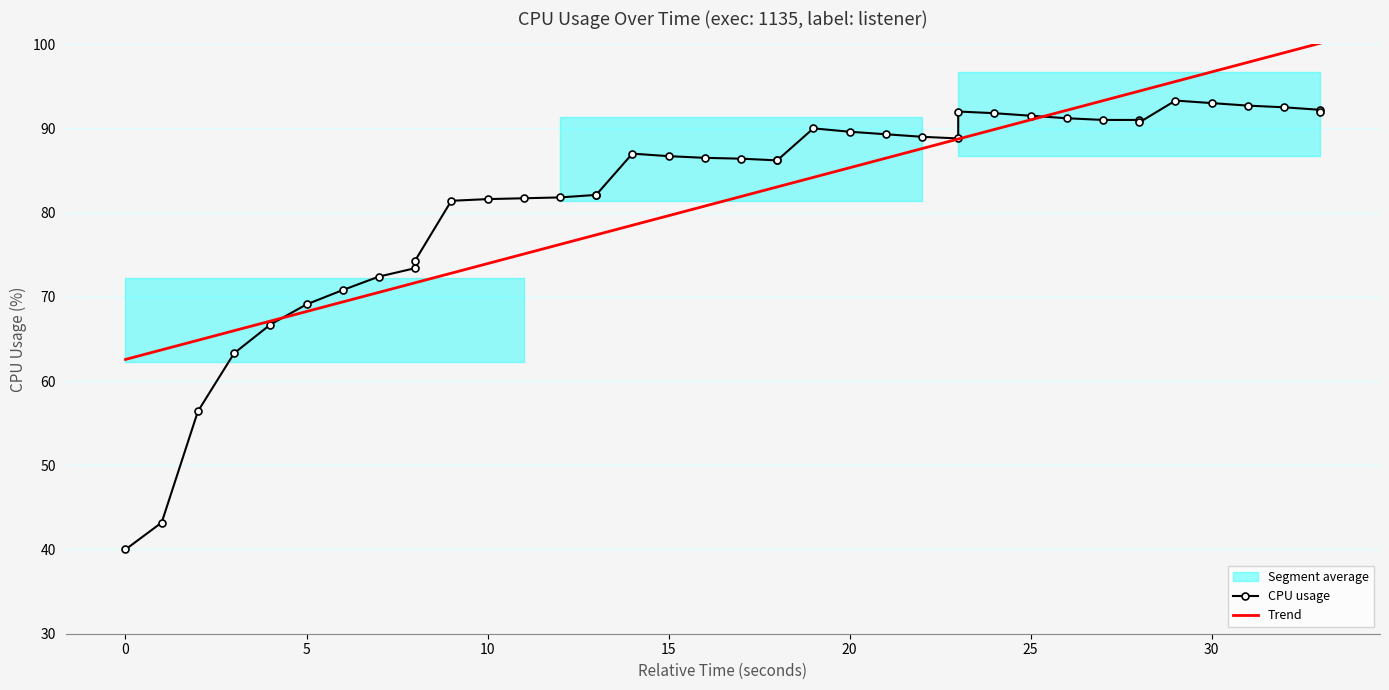

What is the average value of the Trend series?

82.0